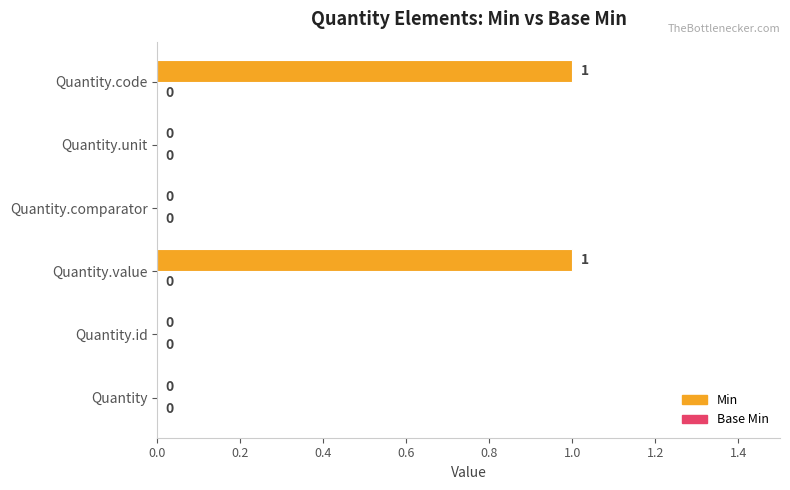

Is it true that the value at Quantity.id is -1?

False